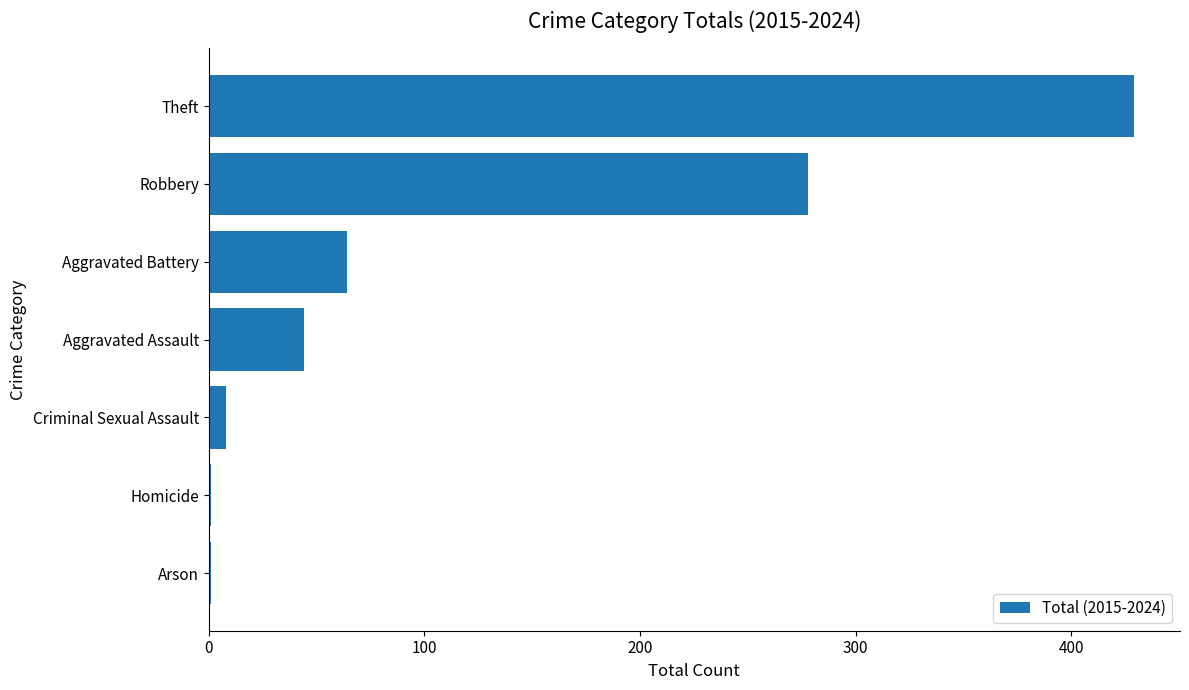

What is the greatest value displayed?

429